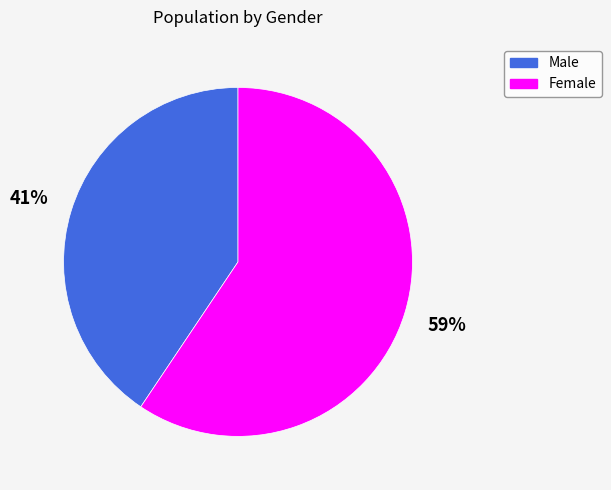

Is there any slice that represents more than half of the pie?

Yes